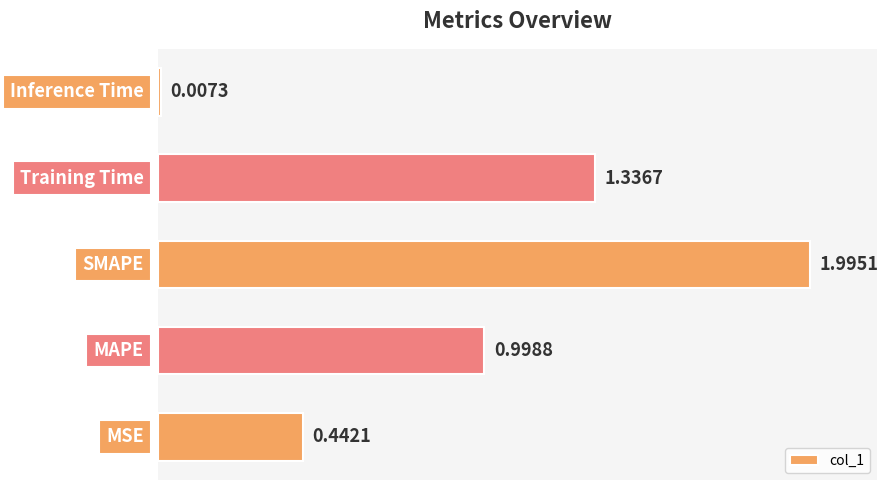

Rank the categories by value from lowest to highest.

Inference Time, MSE, MAPE, Training Time, SMAPE